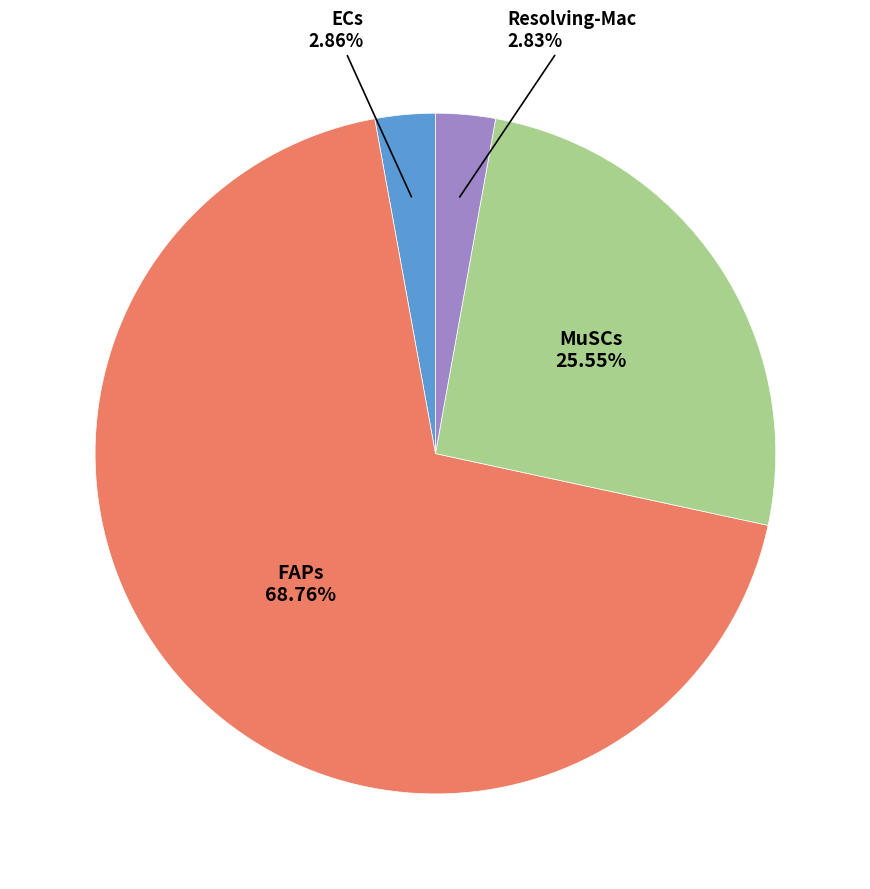

Does any single category account for the majority?

Yes